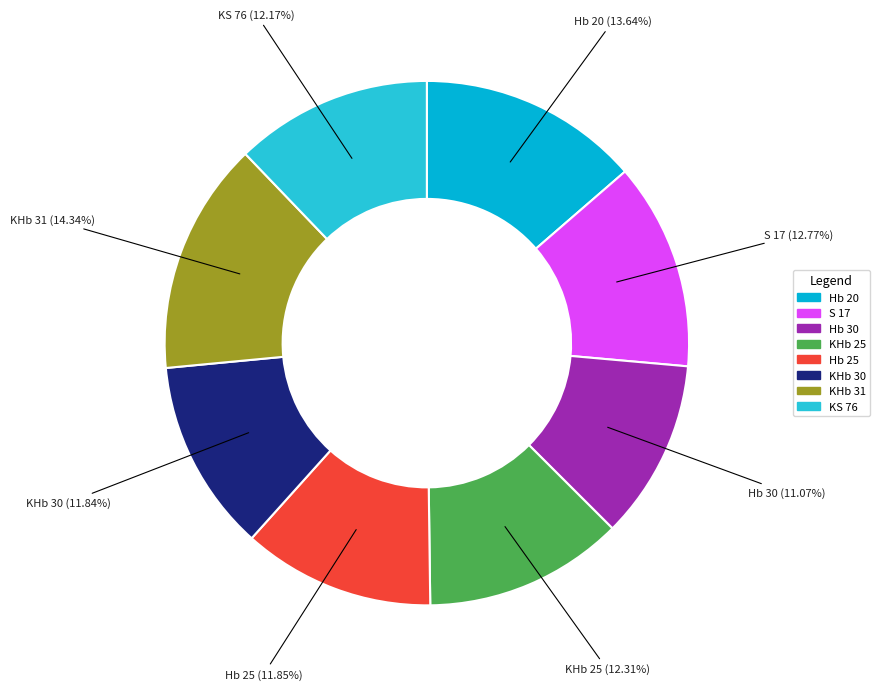

What is the total percentage of KHb 25 and S 17?

25.1%